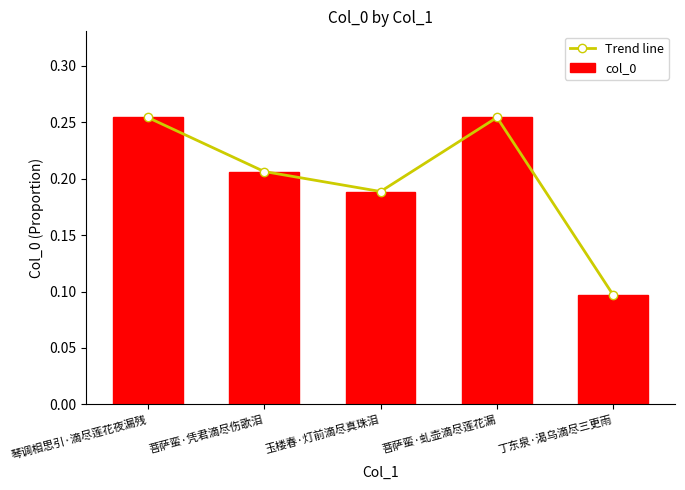

What is the label of the 1st bar from the left?

琴调相思引·滴尽莲花夜漏残